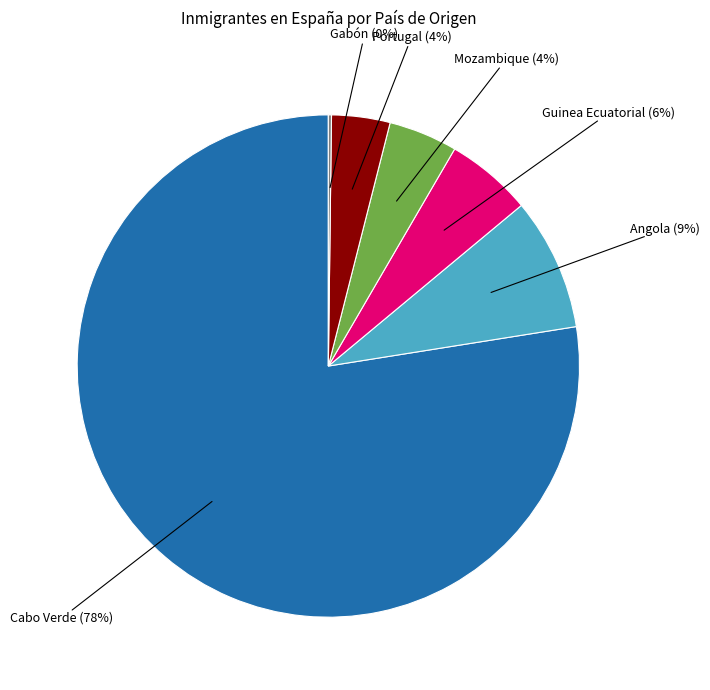

Is Guinea Ecuatorial the majority of the pie?

No